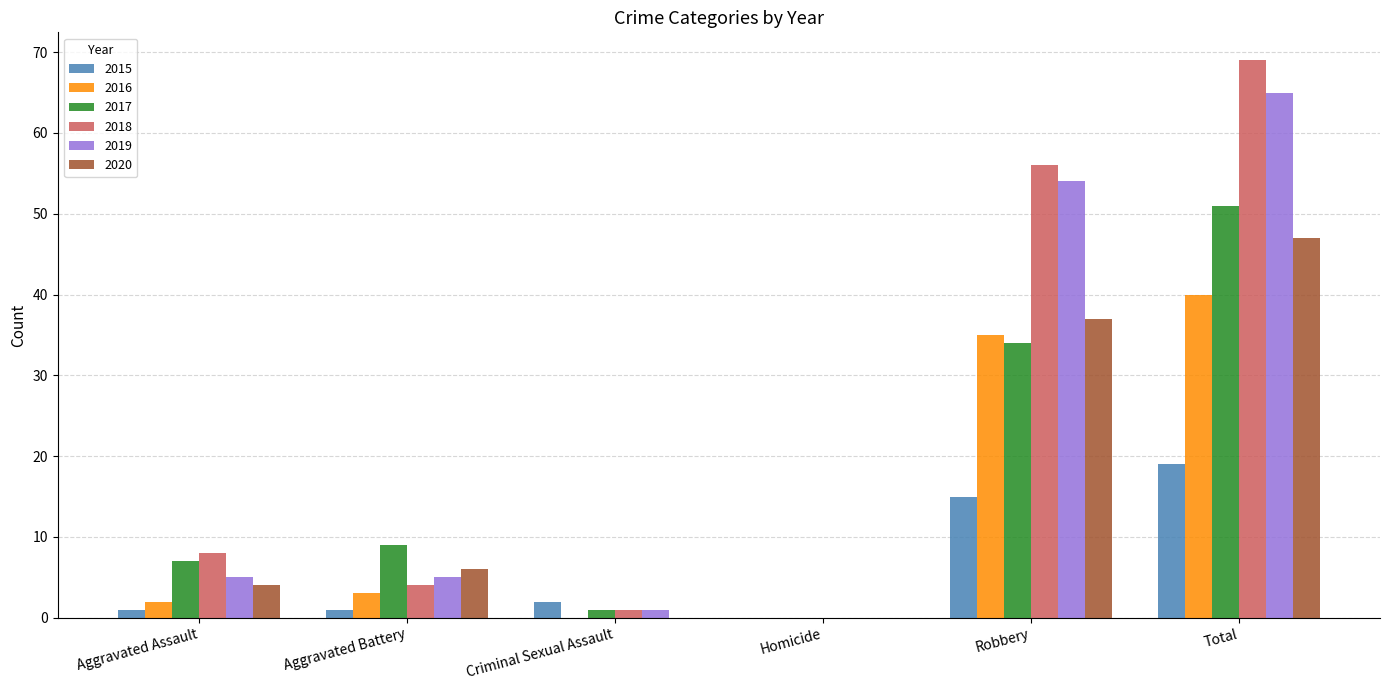

True or false: 2016 has a value of 2 at Aggravated Assault.

True